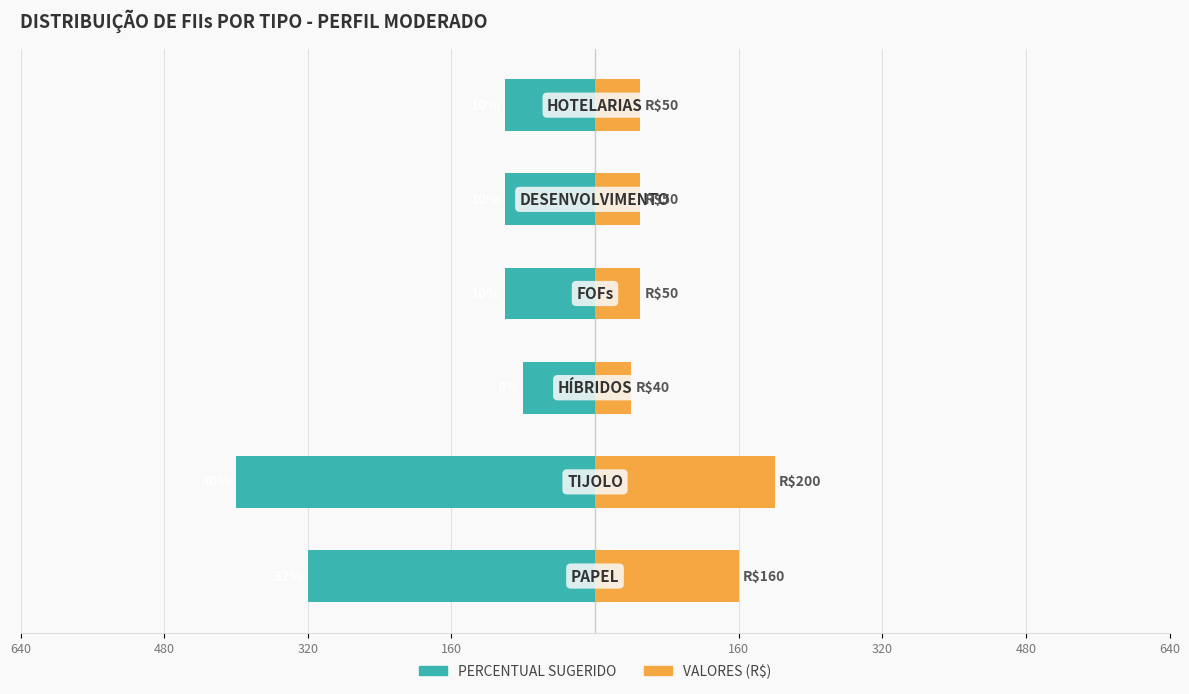

At how many categories does at least one series exceed -252?

6